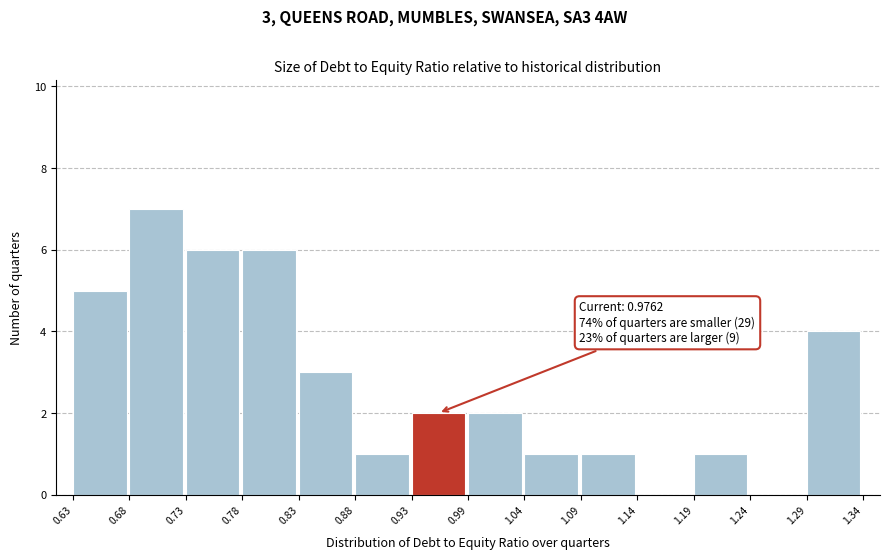

Over which range of the x-axis is the bar tallest?

0.68 to 0.73